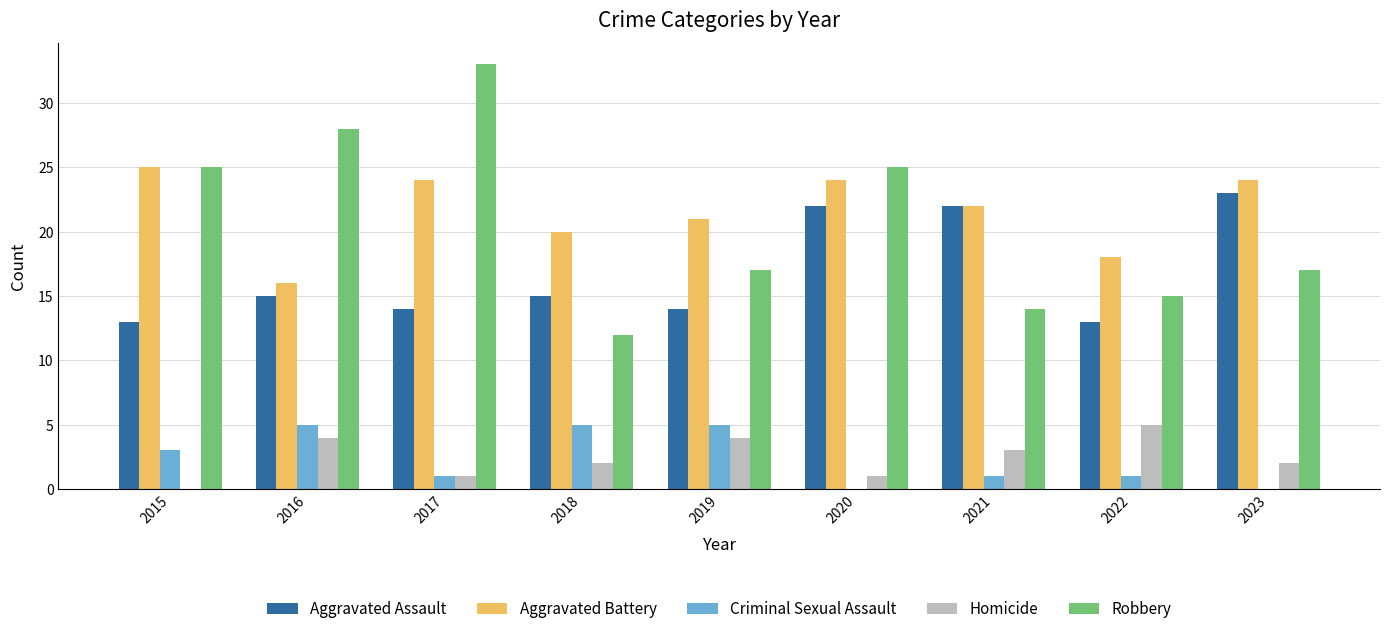

What is the total value across all series at 2016?

68